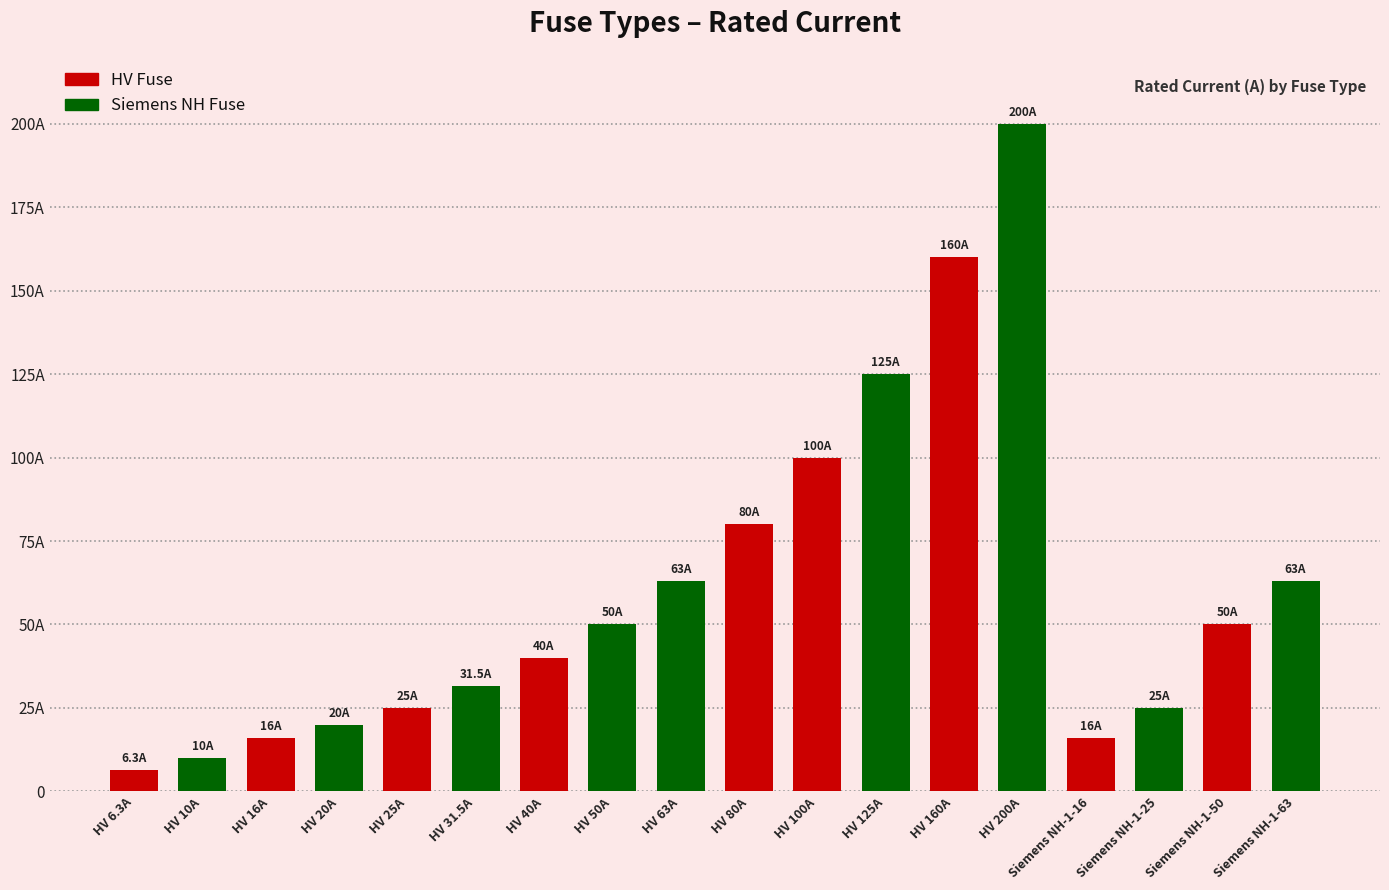

Which label corresponds to the largest value in the chart?

HV 200A